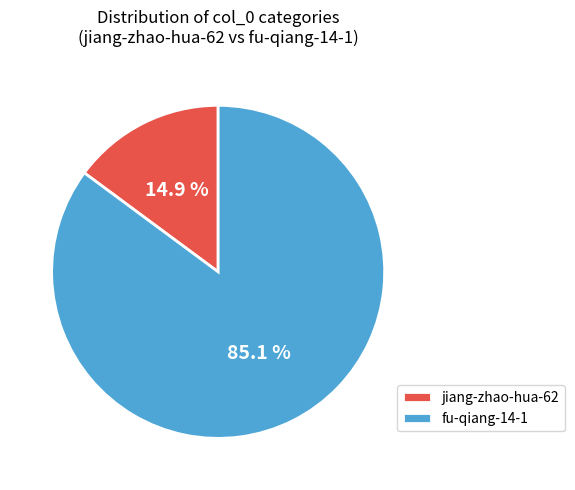

To the nearest percent, what is the average slice percentage?

50%